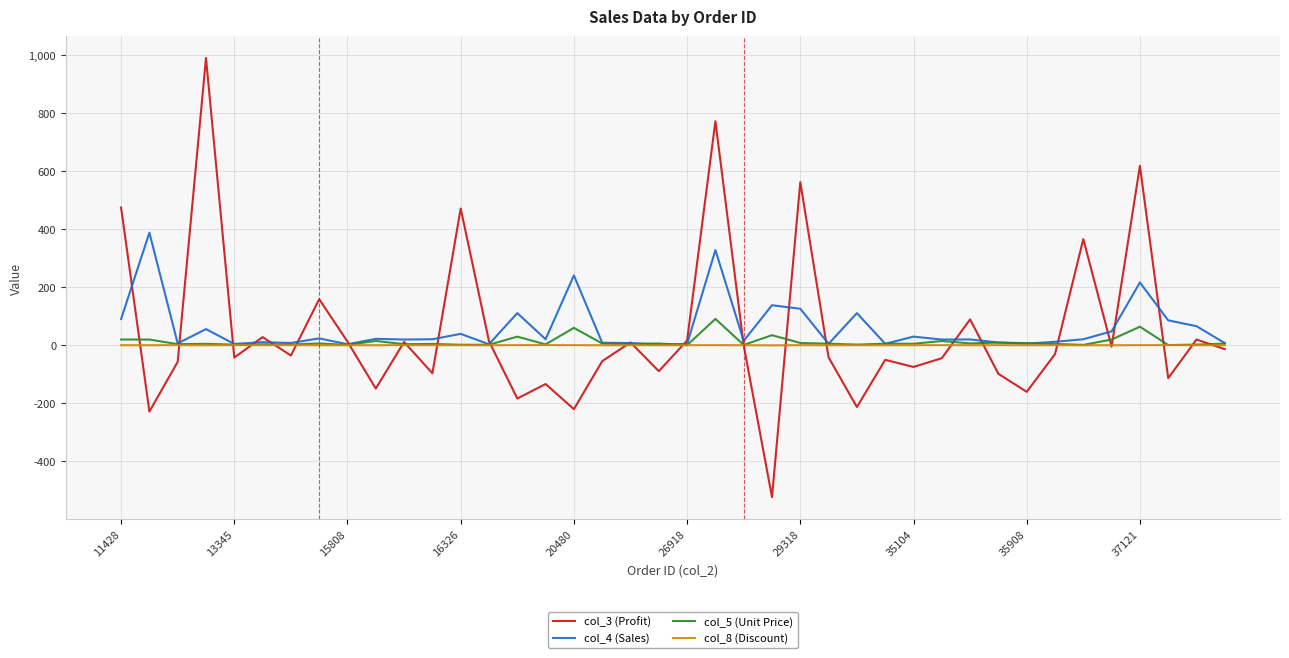

What is the minimum value shown in the chart?

-522.9